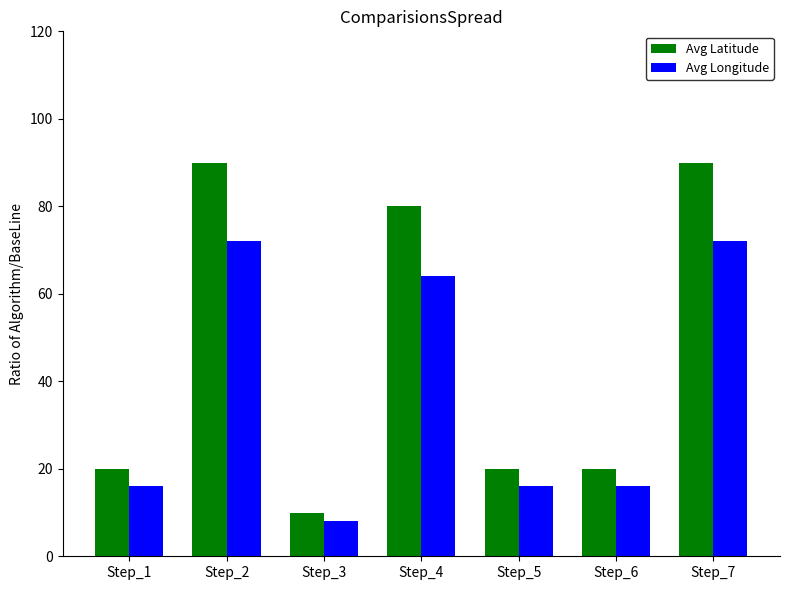

Count the Avg Longitude values in the range 16 to 72.

6